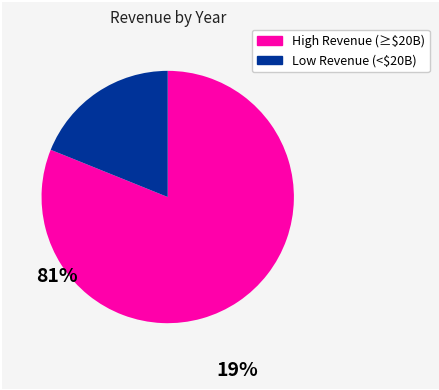

Is there any slice that represents more than half of the pie?

Yes